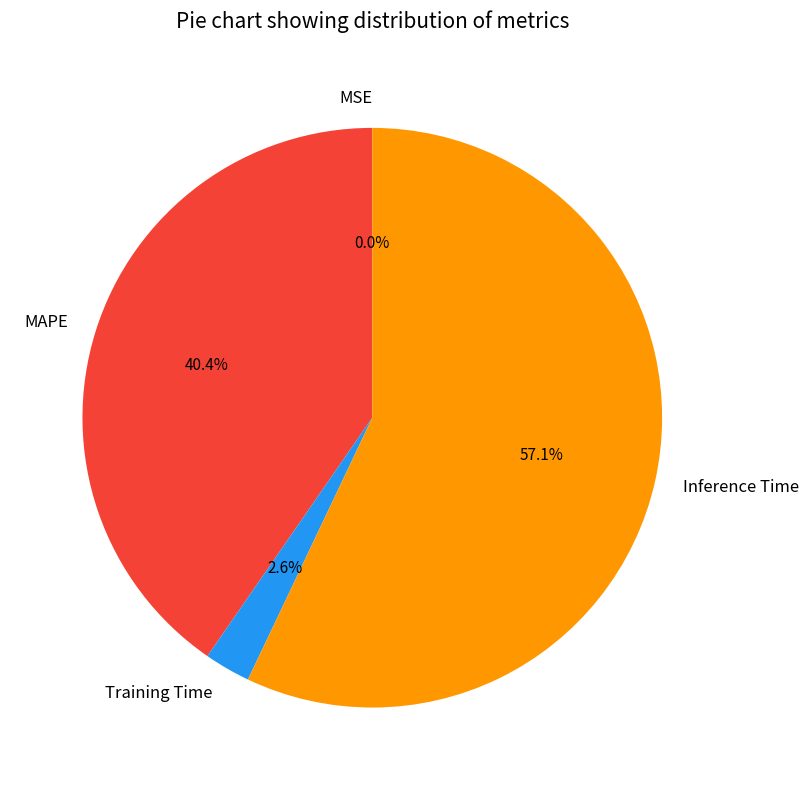

Is it true that MAPE is 35% of the pie?

False